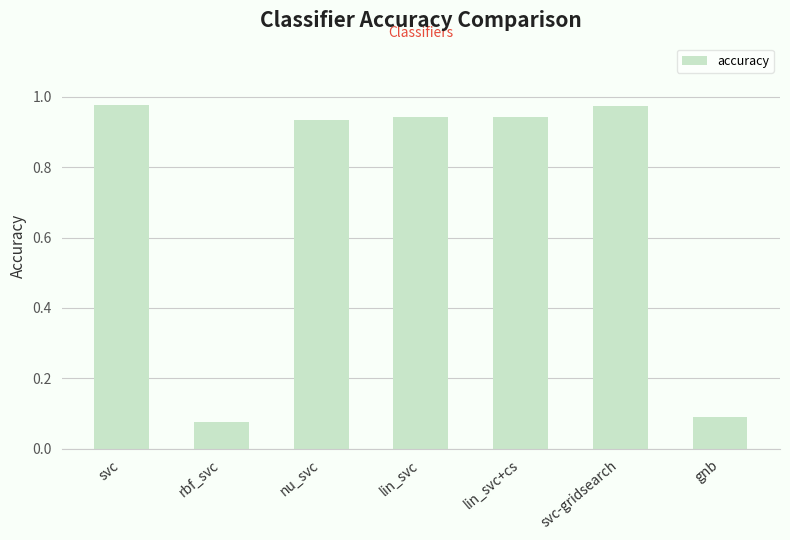

What is the change in value from svc-gridsearch to gnb?

-0.9